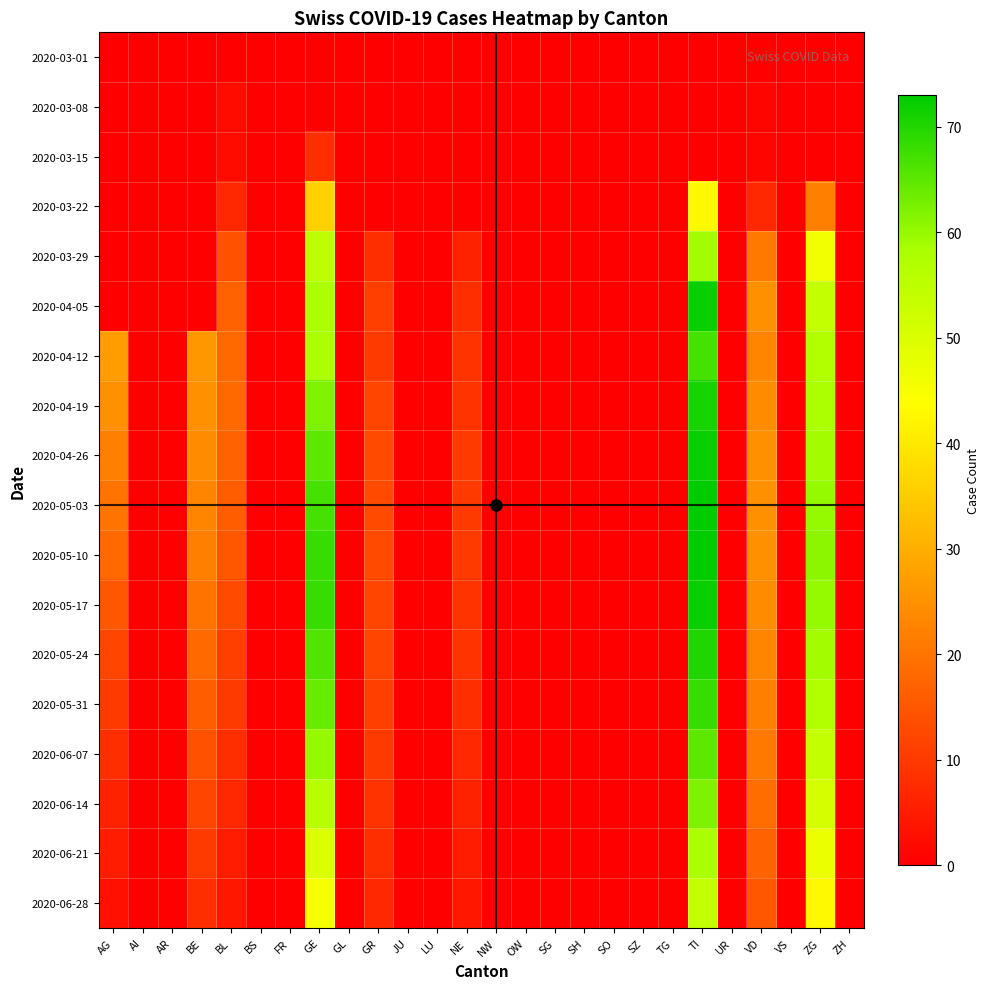

At which category is the sum across all series the highest?

TI